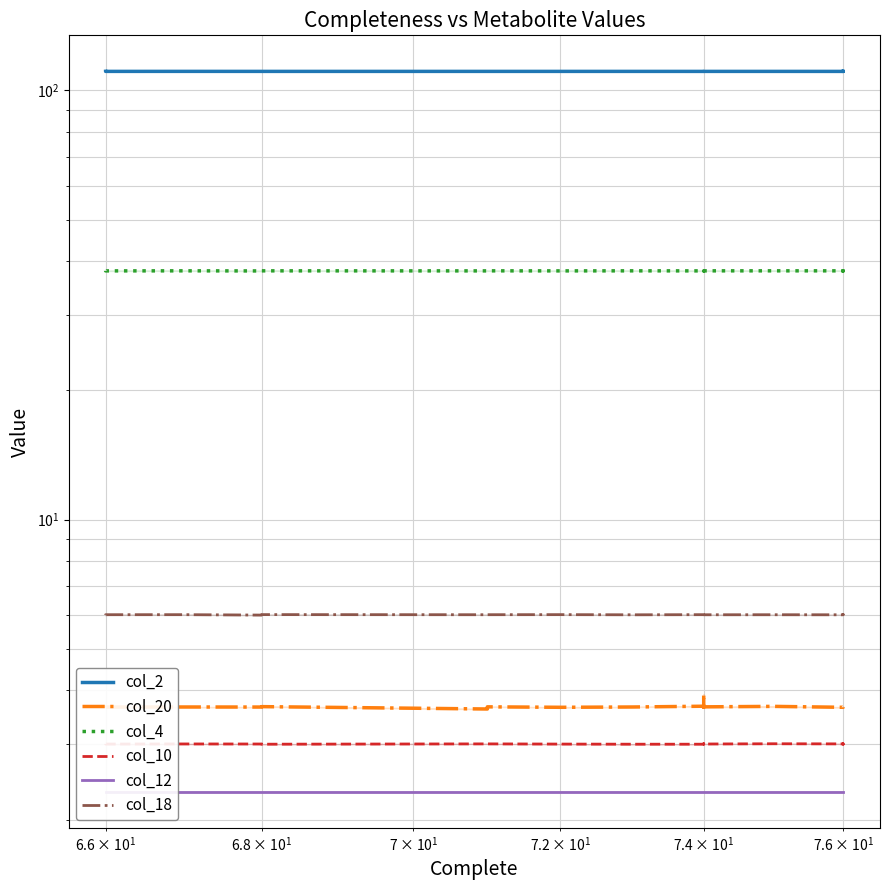

Is this an area chart (filled region under the line)?

No